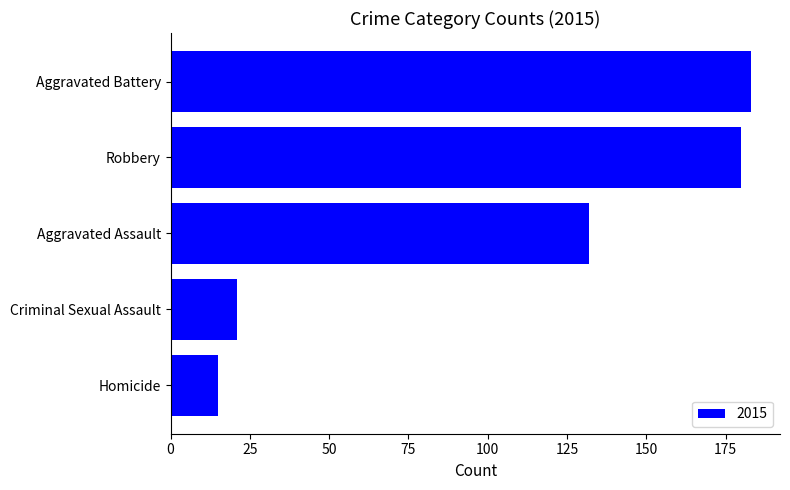

Is it true that the value at Homicide is 15?

True